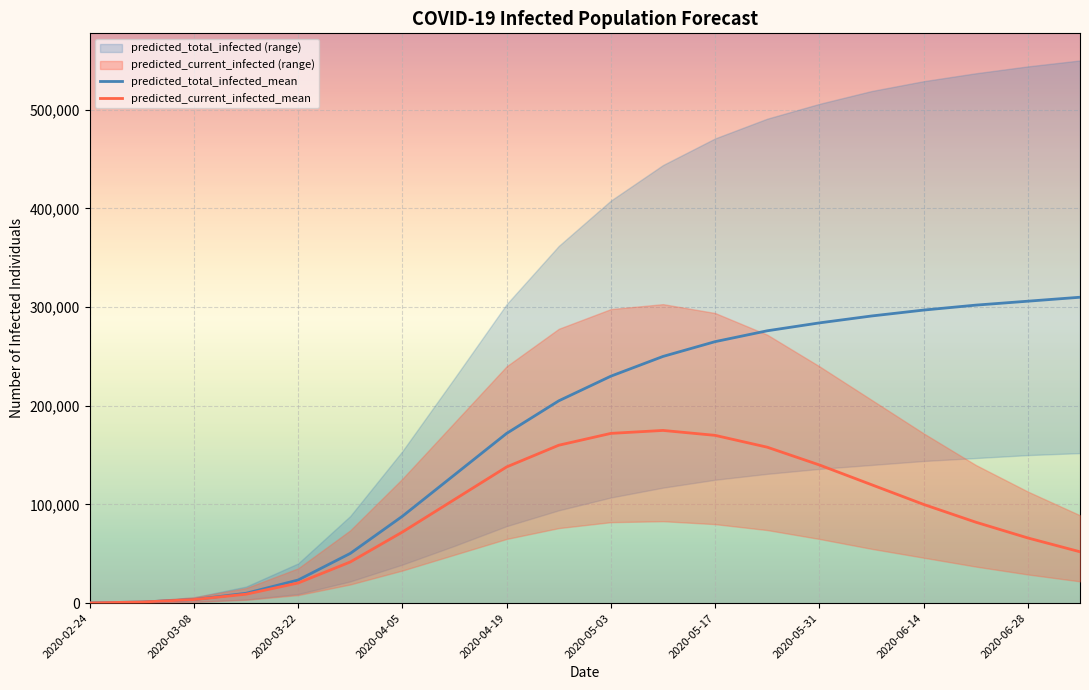

What is the highest value of the predicted_total_infected_mean series?

310000